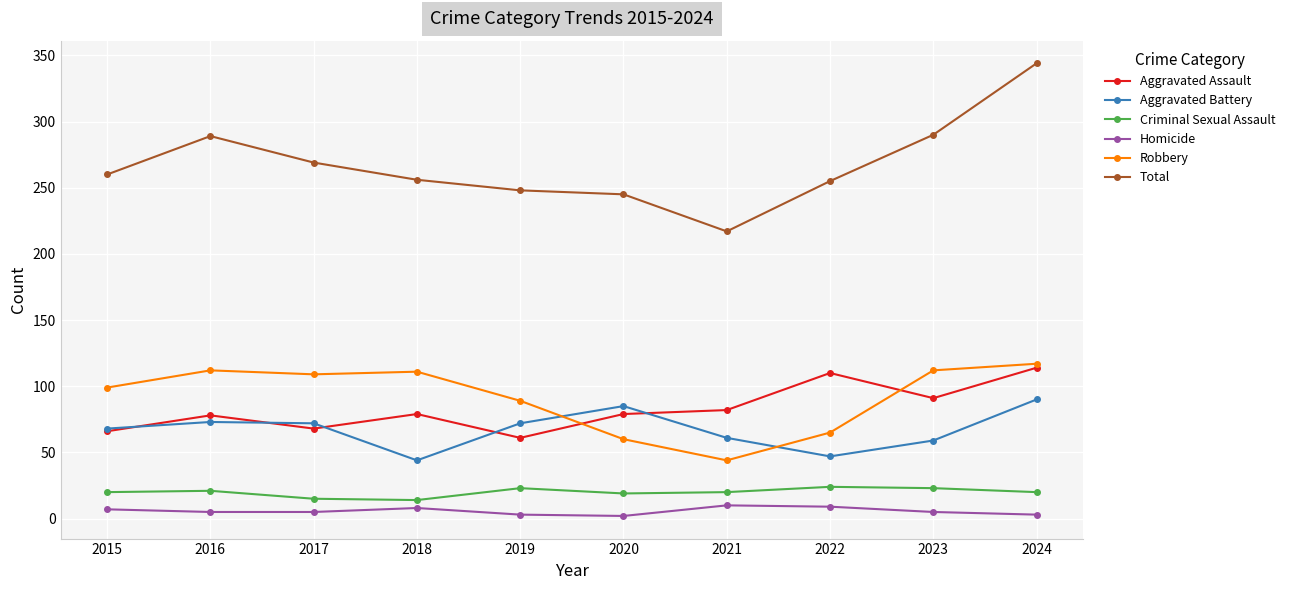

Which series has the largest range (max minus min)?

Total